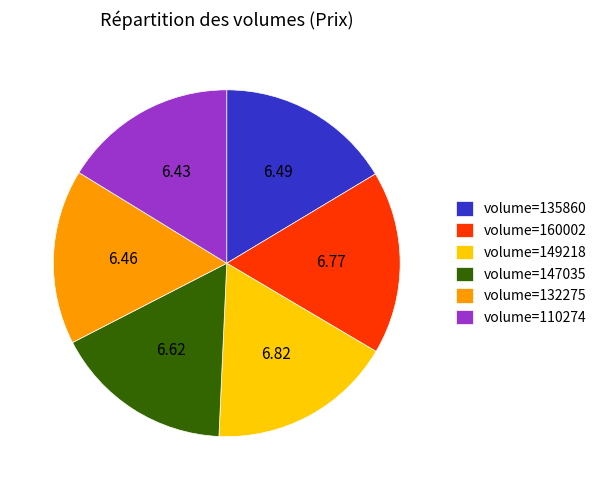

Is volume=147035 the majority of the pie?

No